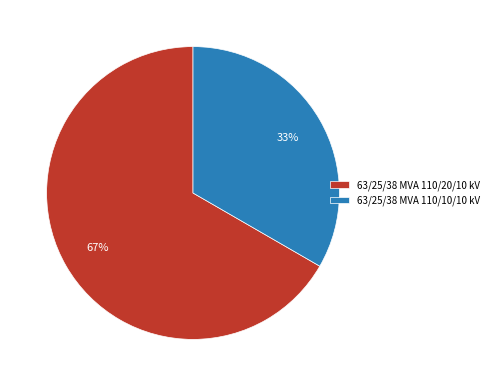

Does 63/25/38 MVA 110/10/10 kV account for over 50% of the chart?

No